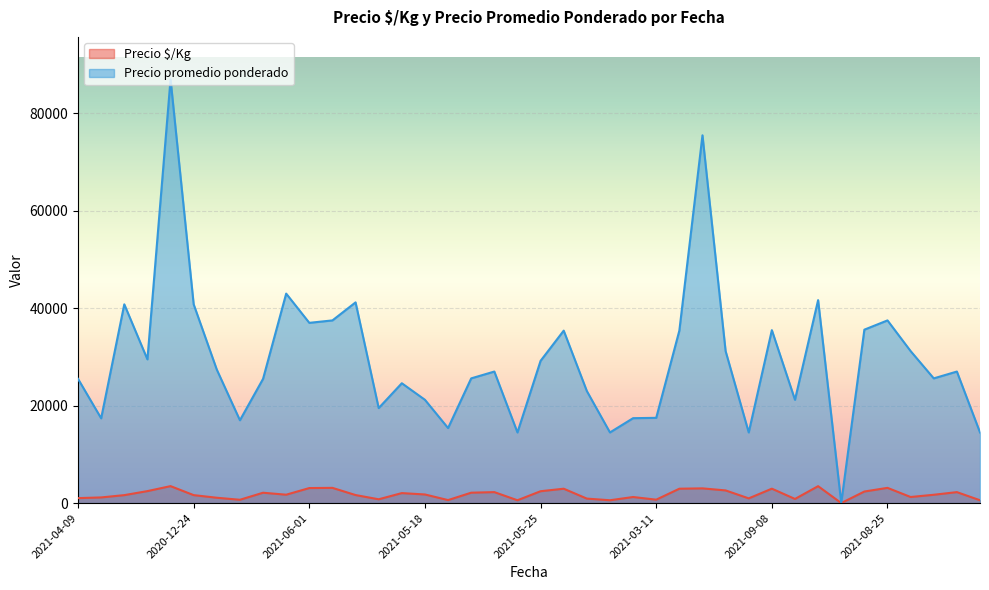

What are all the series names shown in the legend?

Precio $/Kg, Precio promedio ponderado